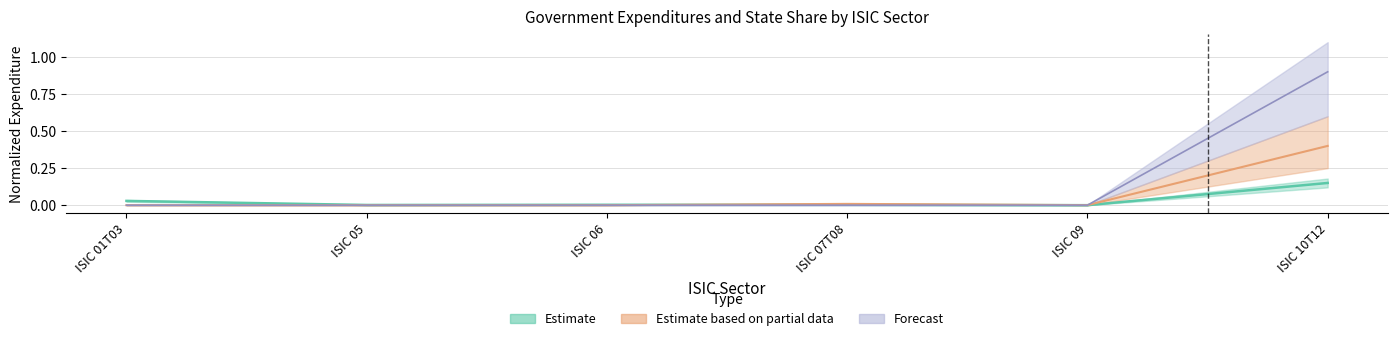

Rank the categories by value from lowest to highest.

ISIC 09, ISIC 05, ISIC 07T08, ISIC 06, ISIC 01T03, ISIC 10T12